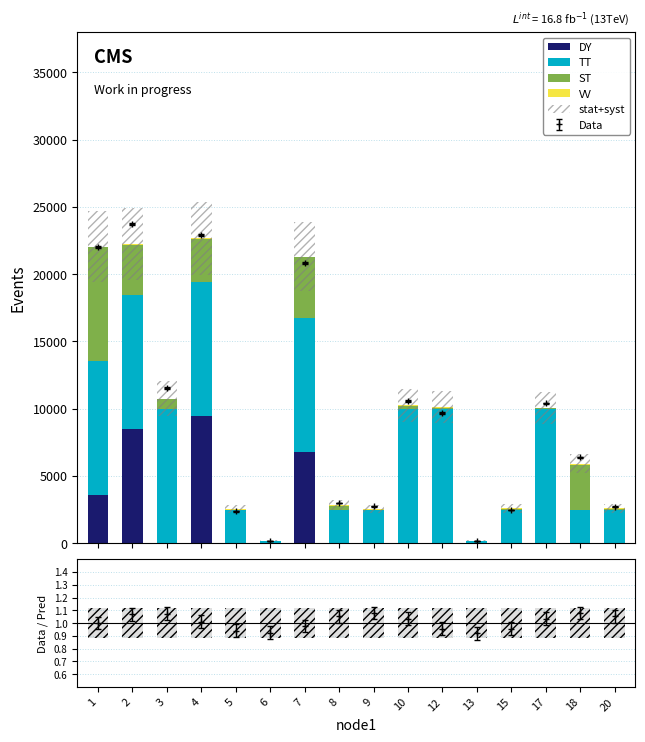

At 3, list the series in order from largest to smallest.

TT, stat+syst, ST, VV, DY